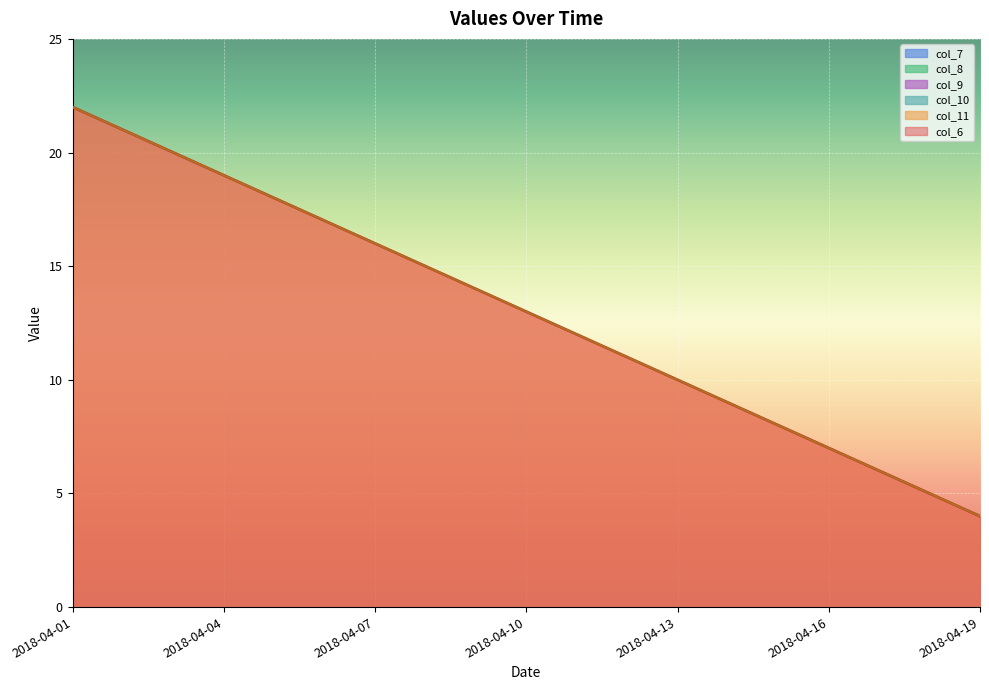

What is the difference between the maximum and minimum values in the col_11 series?

18